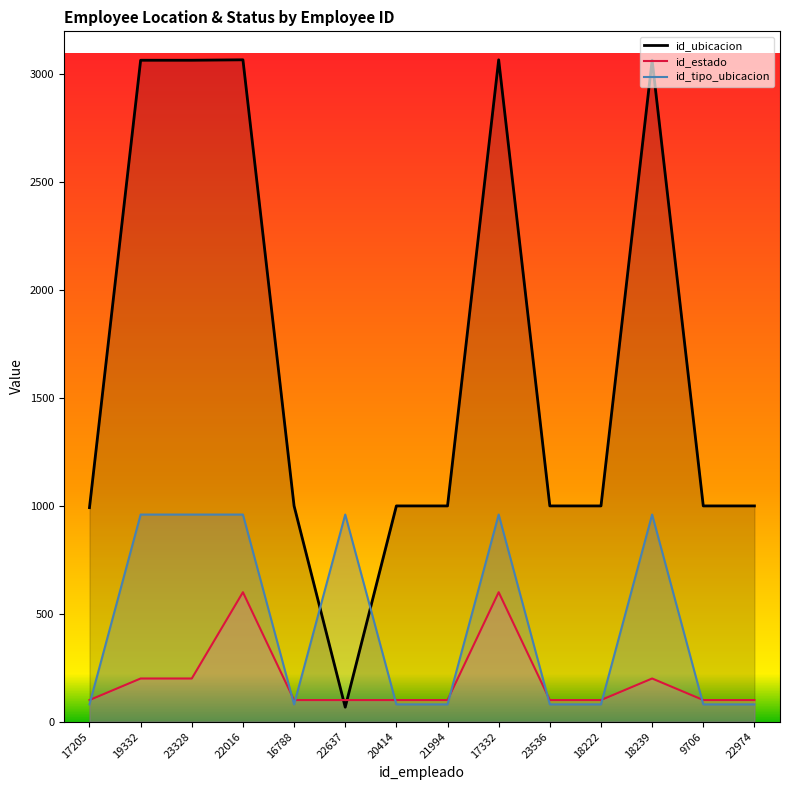

True or false: id_estado has a value of 177 at 22637.

False